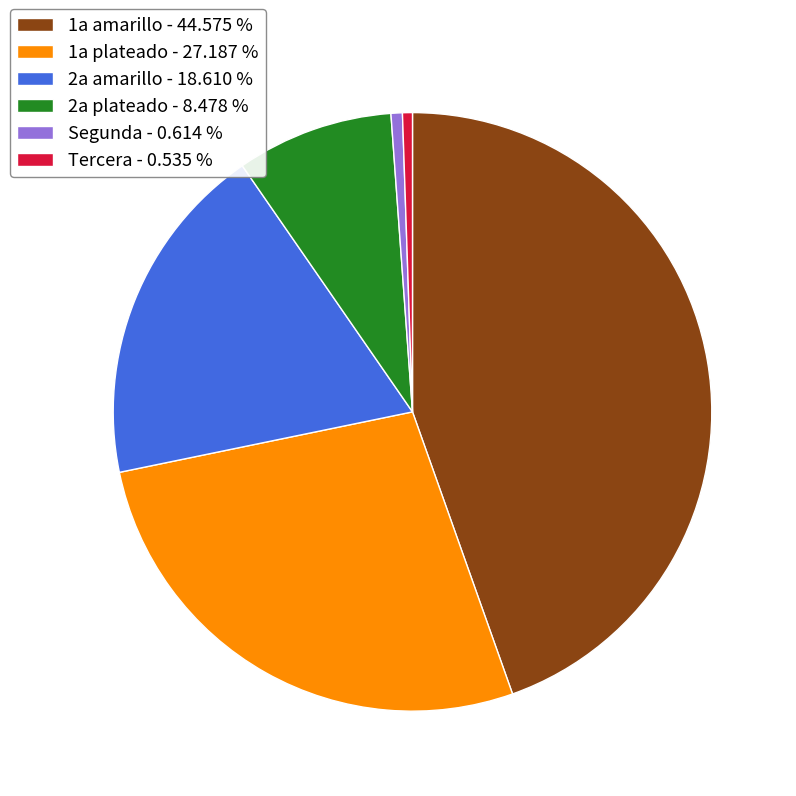

Count the number of slices in the pie.

6